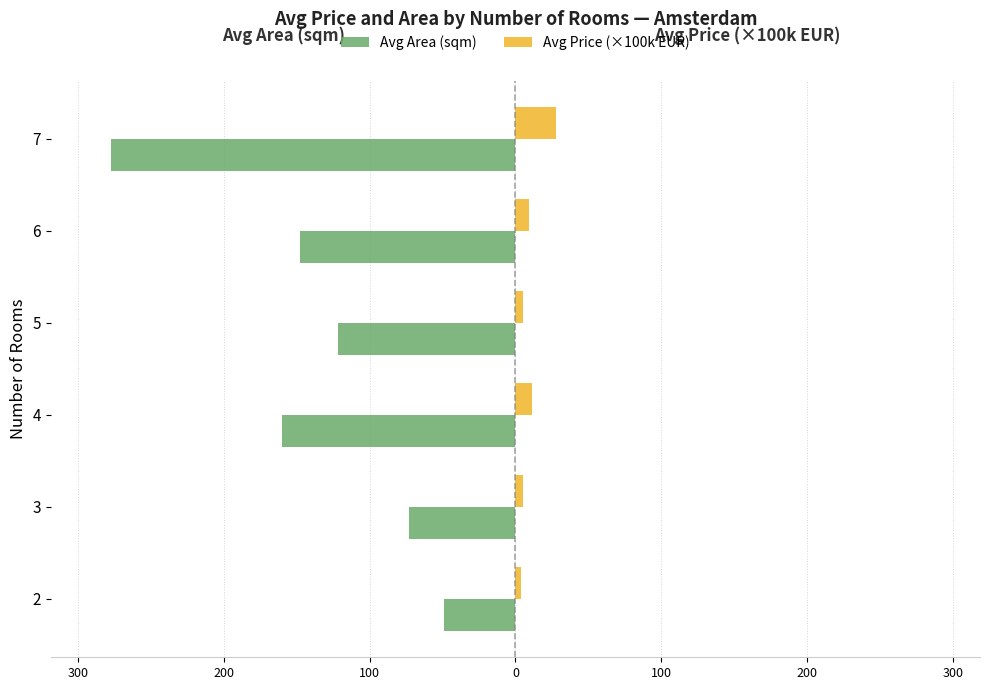

How many bars are there in total?

12